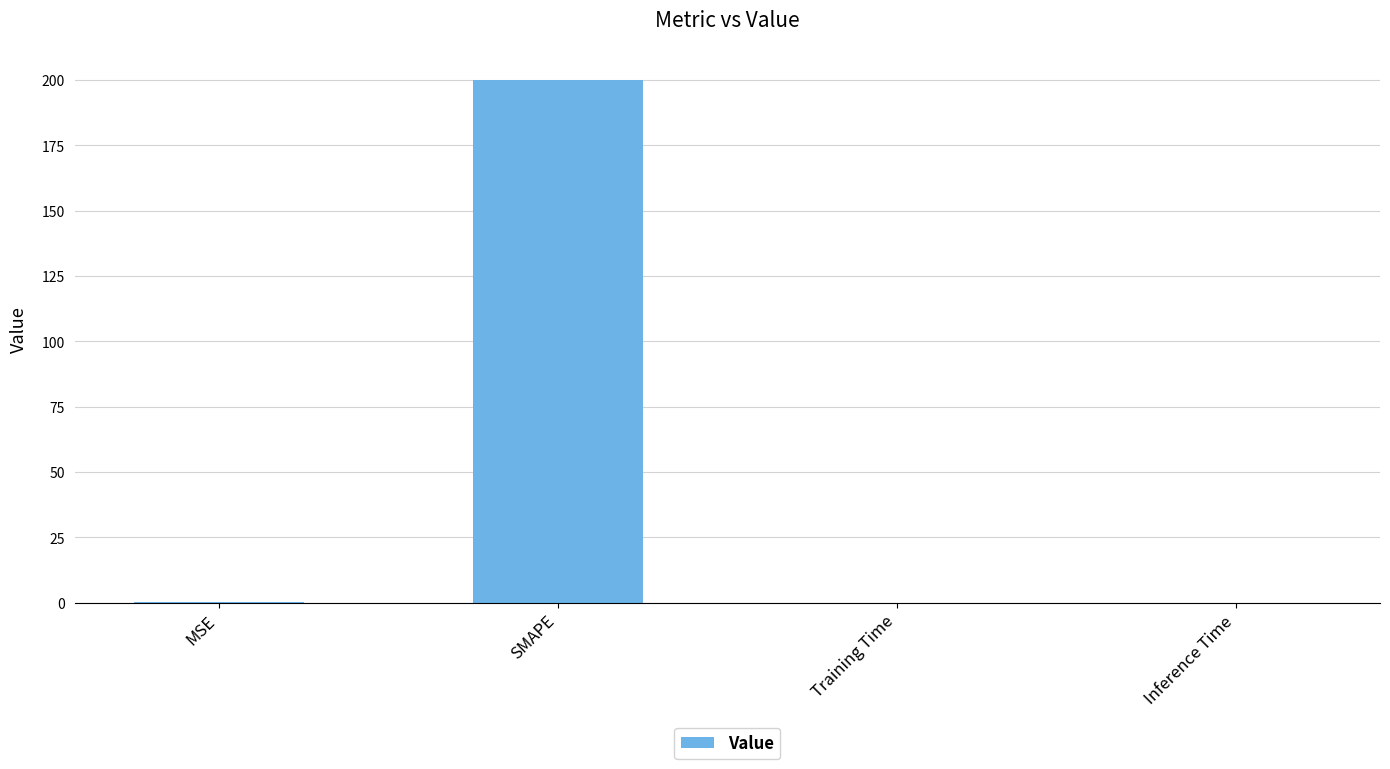

What is the approximate value at SMAPE?

200.0